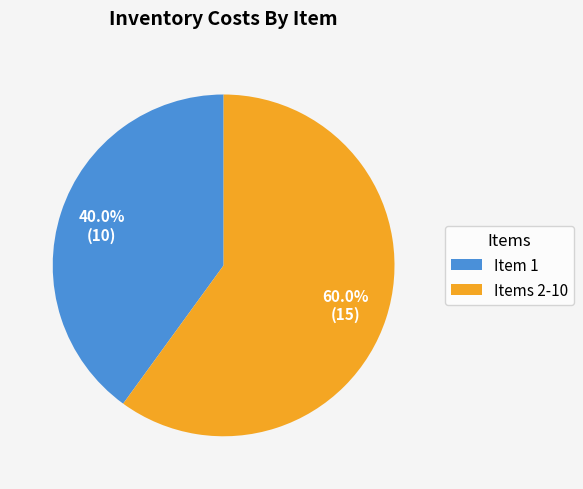

Is there any slice that represents more than half of the pie?

Yes